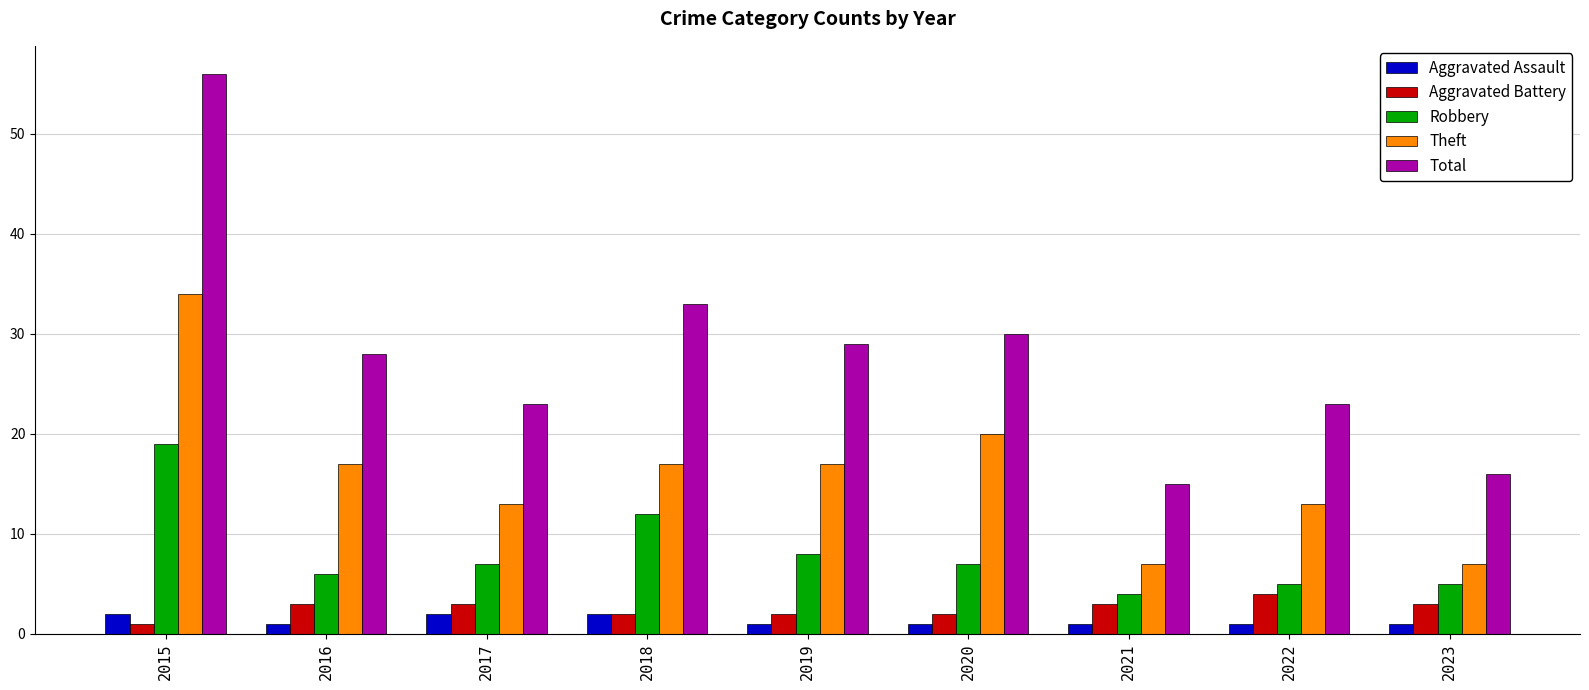

Is the value of Aggravated Battery at 2021 greater than the value of Aggravated Assault at 2015?

Yes